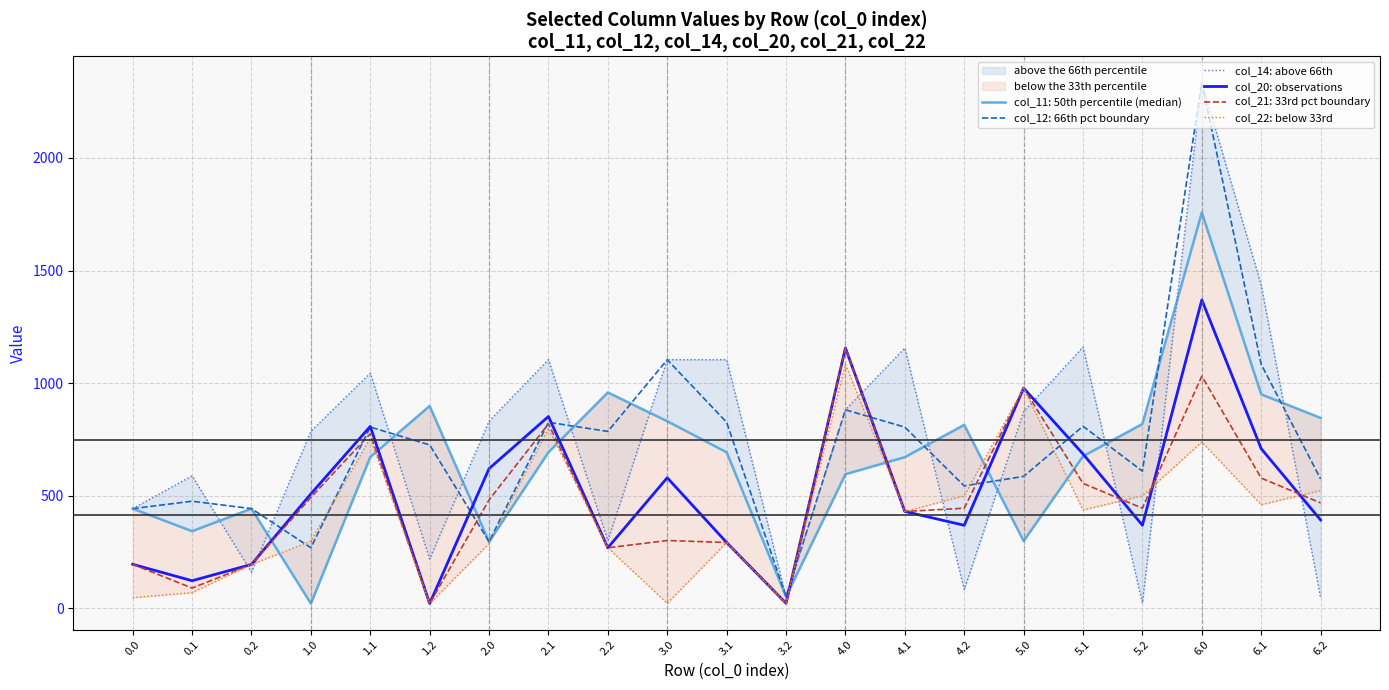

What is the difference between the maximum and minimum values in the col_14: above 66th series?

2312.8